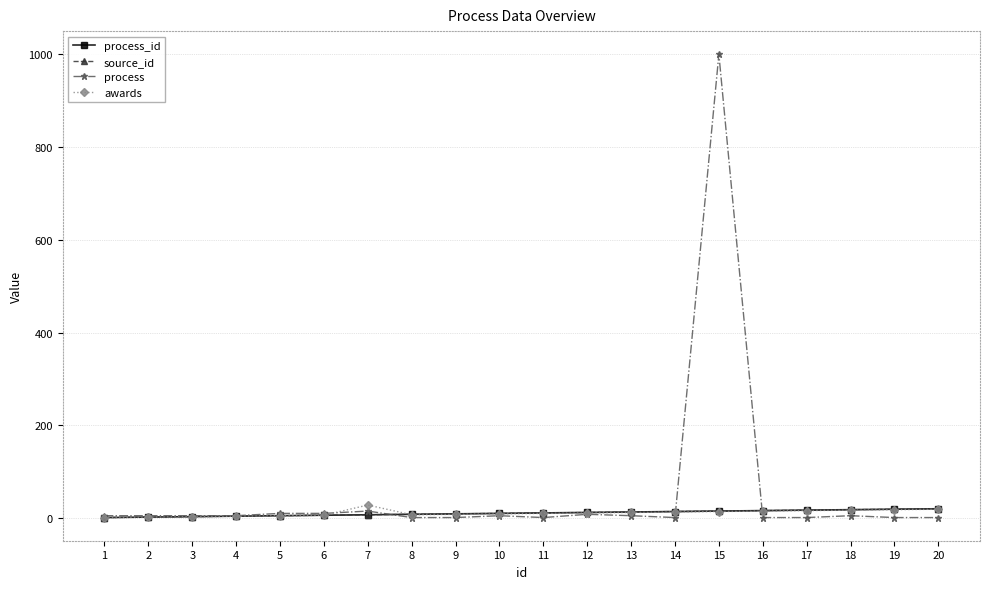

The value of process at 20 is 1. True or false?

True